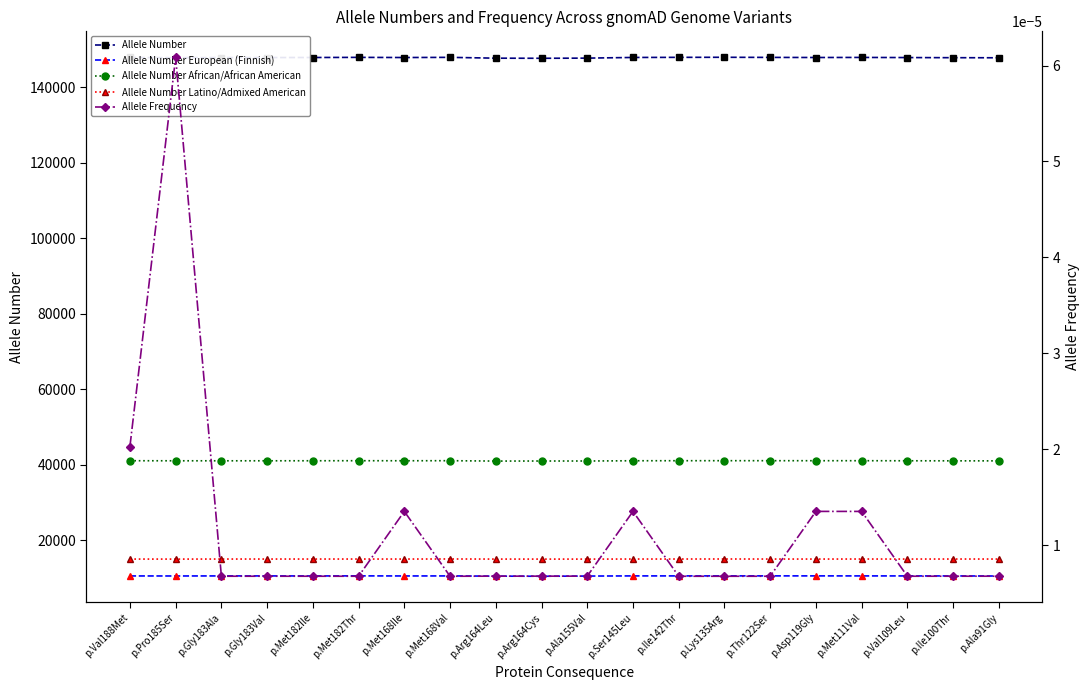

True or false: Allele Number European (Finnish) and Allele Number Latino/Admixed American cross at least once.

False